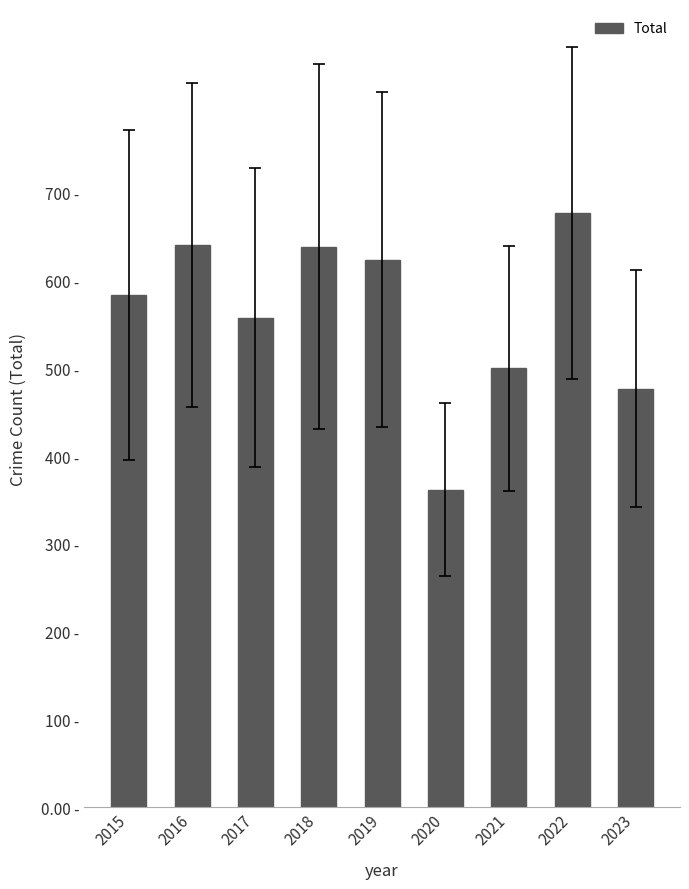

Reading right to left, transcribe all the data shown in this chart.

477	677	500	362	624	639	558	641	584